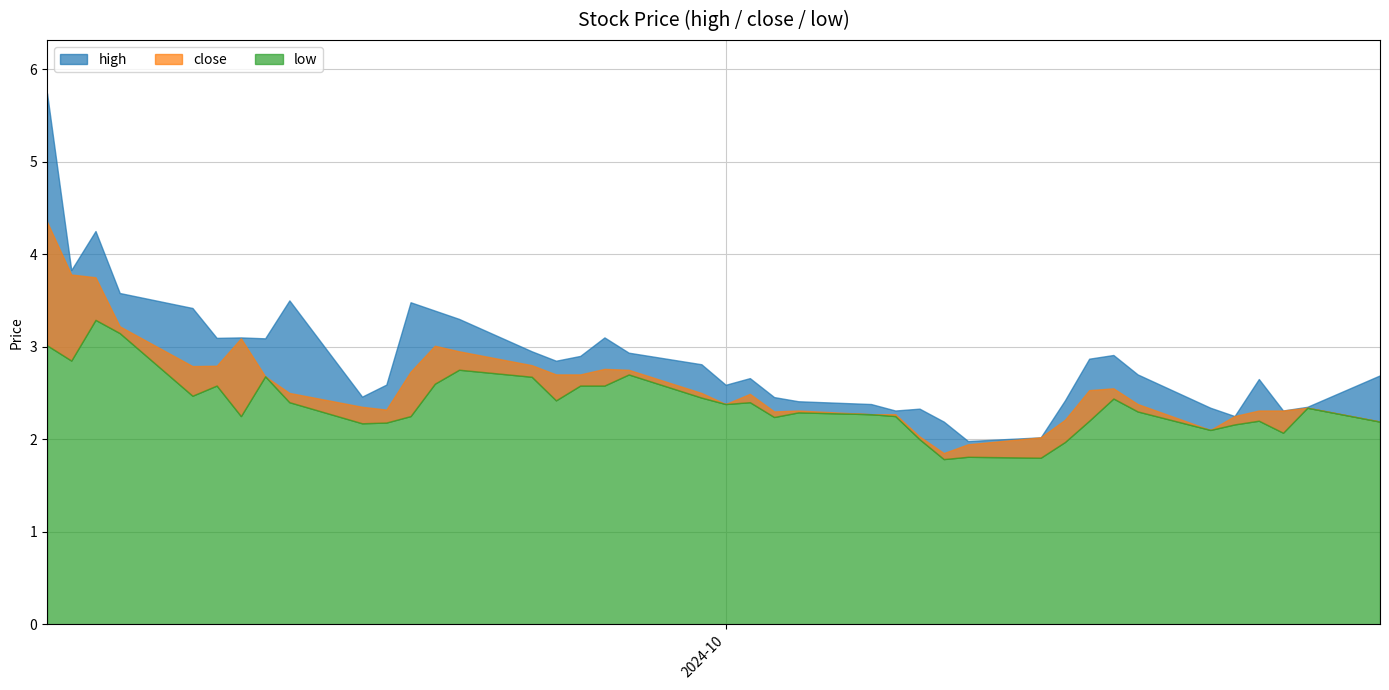

Reading right to left, transcribe all the data shown in this chart.

high: 20241028=2.7	20241025=2.4	20241024=2.3	20241023=2.6	20241022=2.2	20241021=2.3	20241018=2.7	20241017=2.9	20241016=2.9	20241015=2.4	20241014=2.0	20241011=2.0	20241010=2.2	20241009=2.3	20241008=2.3	20241007=2.4	20241004=2.4	20241003=2.5	20241002=2.7	20241001=2.6	20240930=2.8	20240927=2.9	20240926=3.1	20240925=2.9	20240924=2.8	20240923=3.0	20240920=3.3	20240919=3.4	20240918=3.5	20240917=2.6	20240916=2.5	20240913=3.5	20240912=3.1	20240911=3.1	20240910=3.1	20240909=3.4	20240906=3.6	20240905=4.2	20240904=3.8	20240903=5.7
close: 20241028=2.2	20241025=2.3	20241024=2.3	20241023=2.3	20241022=2.2	20241021=2.1	20241018=2.4	20241017=2.5	20241016=2.5	20241015=2.2	20241014=2.0	20241011=1.9	20241010=1.9	20241009=2.0	20241008=2.3	20241007=2.3	20241004=2.3	20241003=2.3	20241002=2.5	20241001=2.4	20240930=2.5	20240927=2.8	20240926=2.8	20240925=2.7	20240924=2.7	20240923=2.8	20240920=3.0	20240919=3.0	20240918=2.7	20240917=2.3	20240916=2.4	20240913=2.5	20240912=2.7	20240911=3.1	20240910=2.8	20240909=2.8	20240906=3.2	20240905=3.8	20240904=3.8	20240903=4.3
low: 20241028=2.2	20241025=2.3	20241024=2.1	20241023=2.2	20241022=2.2	20241021=2.1	20241018=2.3	20241017=2.4	20241016=2.2	20241015=2.0	20241014=1.8	20241011=1.8	20241010=1.8	20241009=2.0	20241008=2.2	20241007=2.3	20241004=2.3	20241003=2.2	20241002=2.4	20241001=2.4	20240930=2.5	20240927=2.7	20240926=2.6	20240925=2.6	20240924=2.4	20240923=2.7	20240920=2.8	20240919=2.6	20240918=2.2	20240917=2.2	20240916=2.2	20240913=2.4	20240912=2.7	20240911=2.2	20240910=2.6	20240909=2.5	20240906=3.1	20240905=3.3	20240904=2.9	20240903=3.0